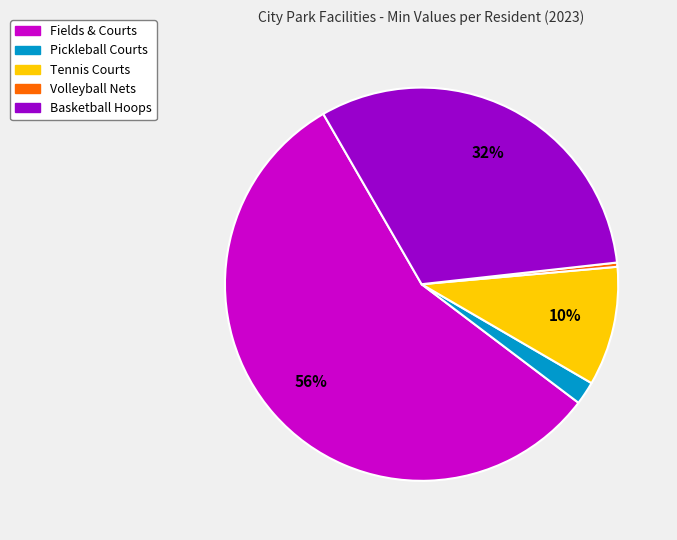

Is there a majority slice in this chart?

Yes